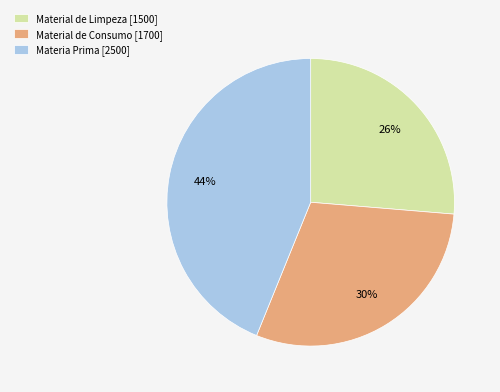

How many segments does this pie chart have?

3